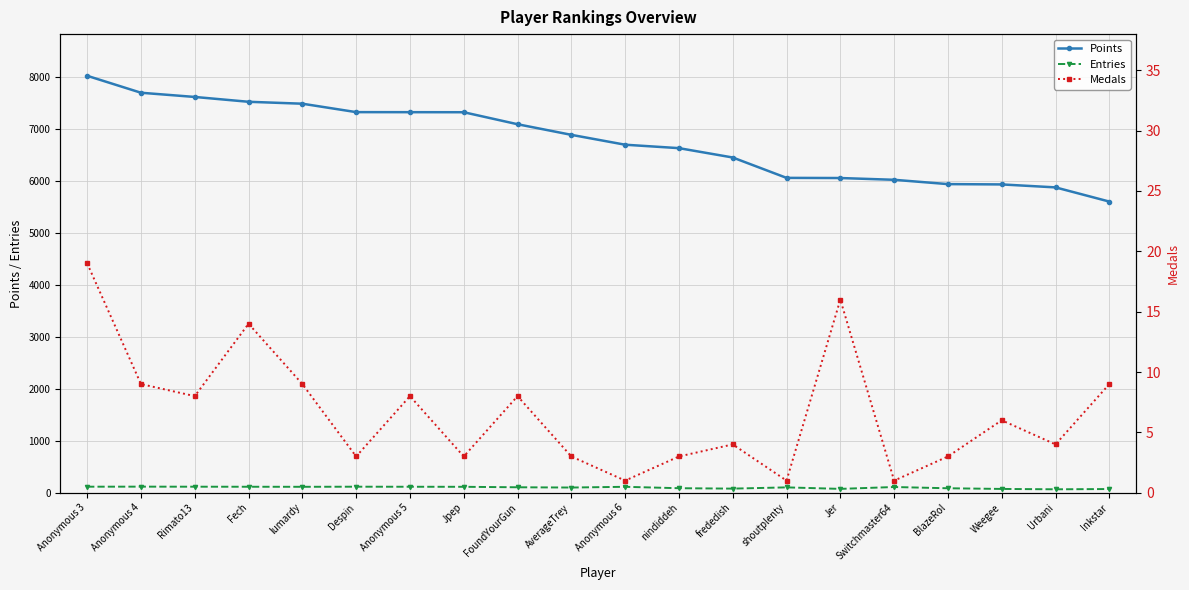

What is the maximum value shown in the chart?

8021